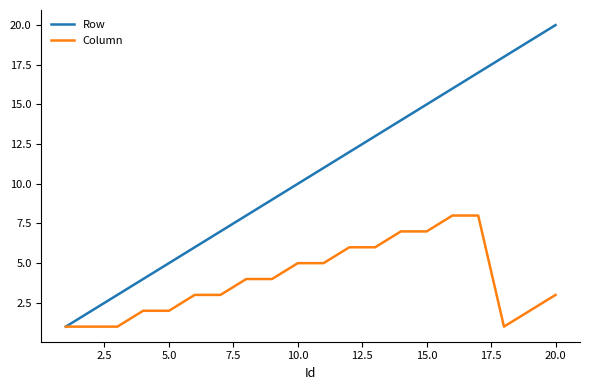

Rank the series by their maximum value, from highest to lowest.

Row, Column